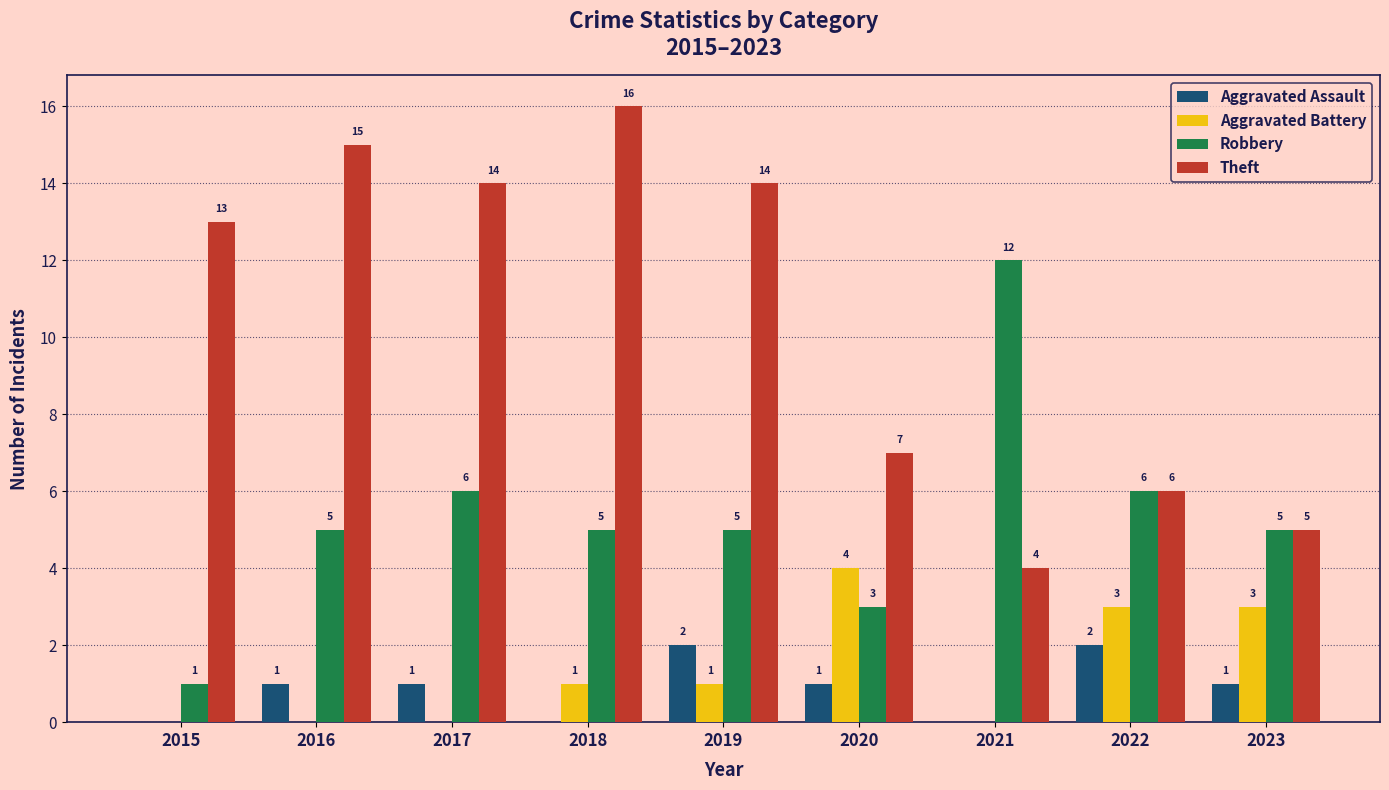

Does the chart contain stacked bars?

No